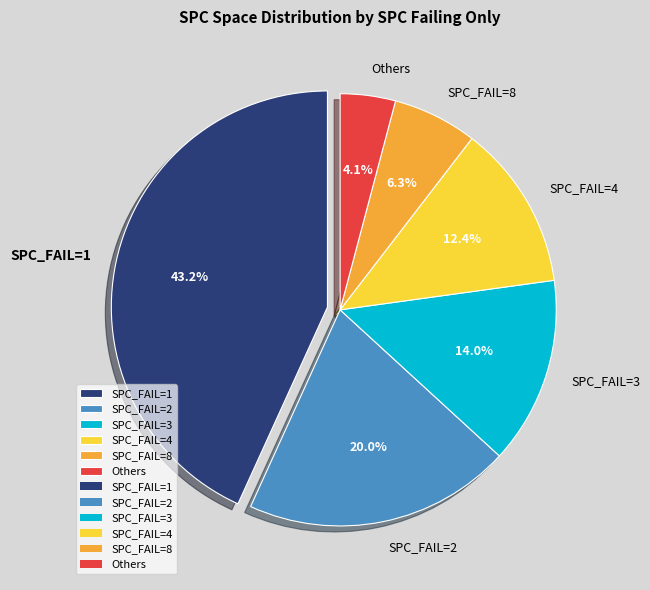

Which has a higher value, SPC_FAIL=8 or SPC_FAIL=1?

SPC_FAIL=1